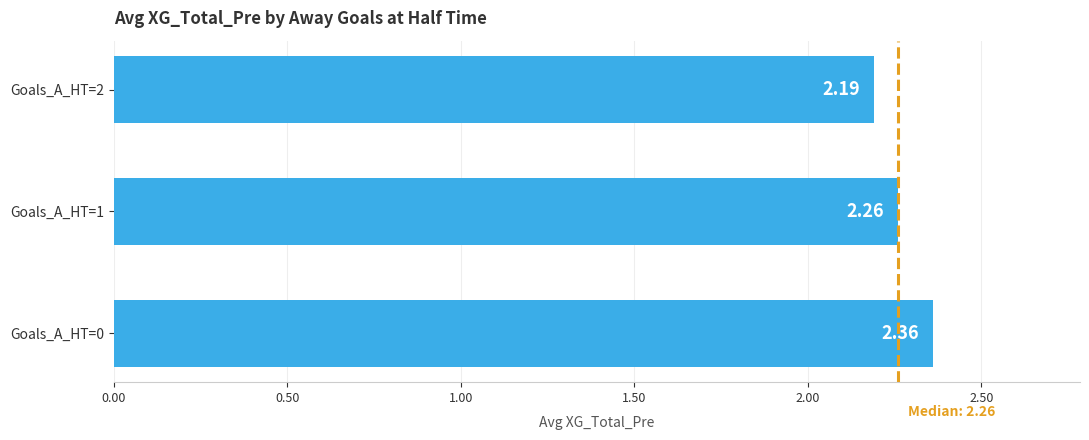

Approximately how many times larger is the value at Goals_A_HT=1 compared to Goals_A_HT=2?

1.0